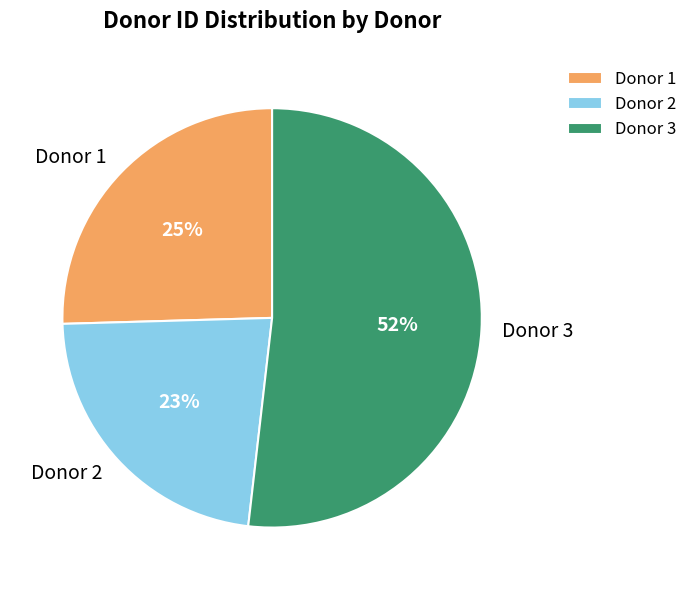

Do Donor 2 and Donor 1 together represent more than half of the pie?

No